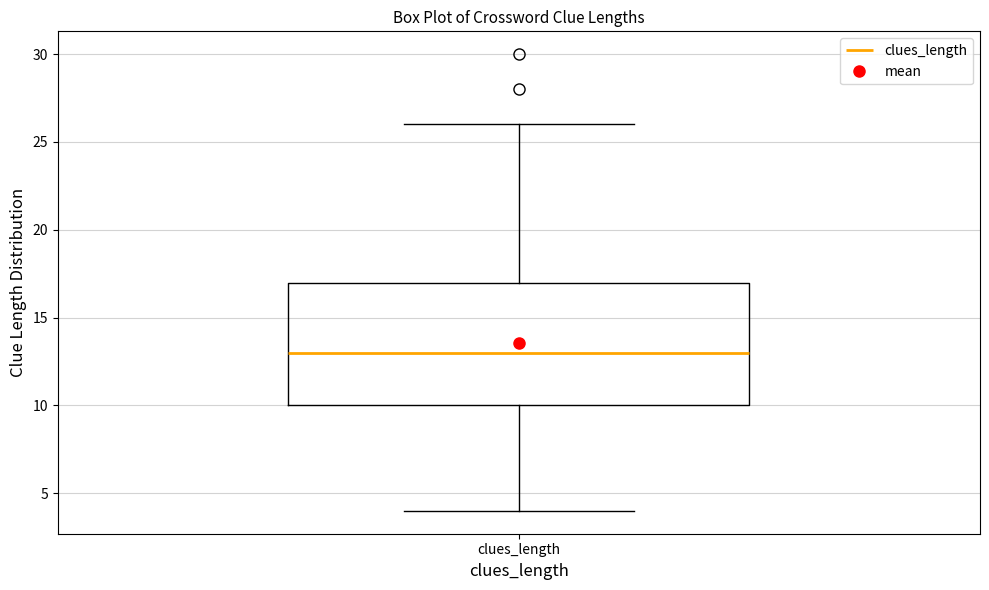

Read this box plot against the y-axis: the position of the median line, the range covered by the box, and the ends of both whiskers. The values are not printed on the chart, so give them approximately, as read against the axis.

median 13, box 10 to 17, whiskers 4 to 26